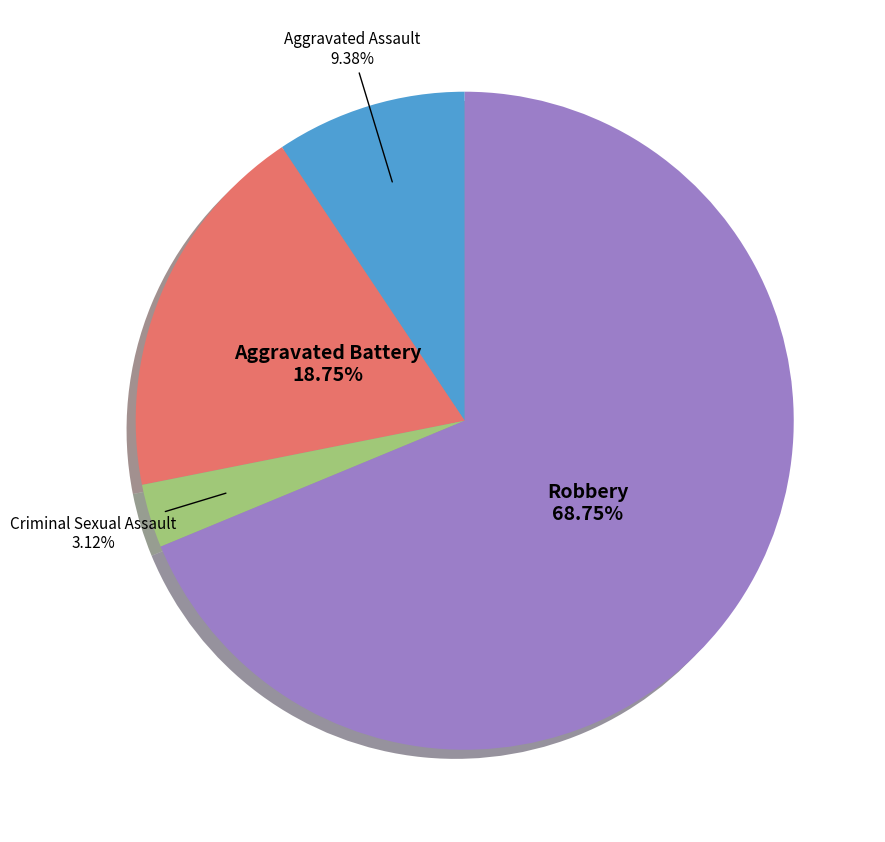

What percentage do Aggravated Battery and Criminal Sexual Assault together represent?

21.9%